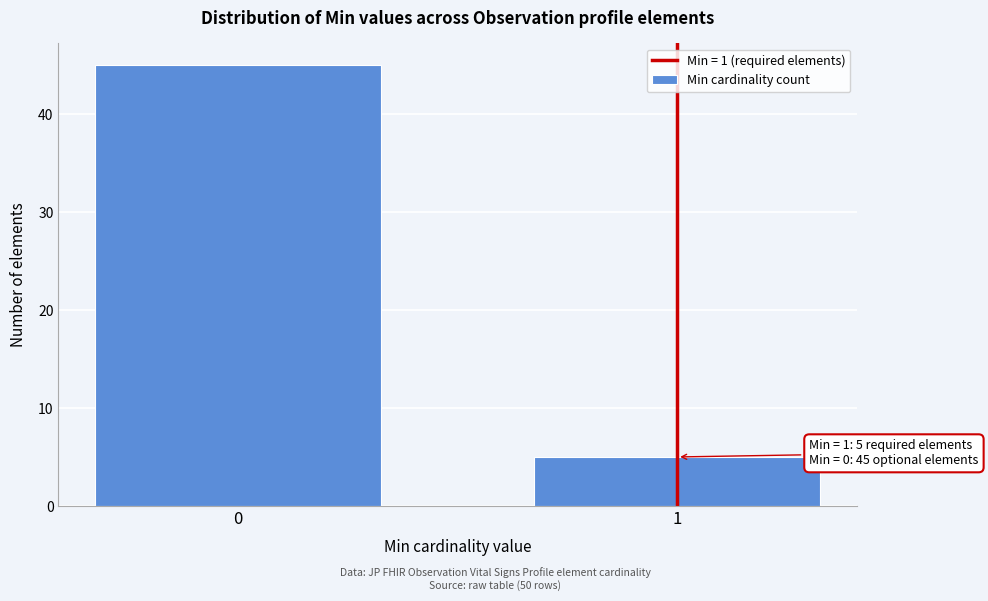

Reading left to right, extract all data points from this chart.

0=45	1=5